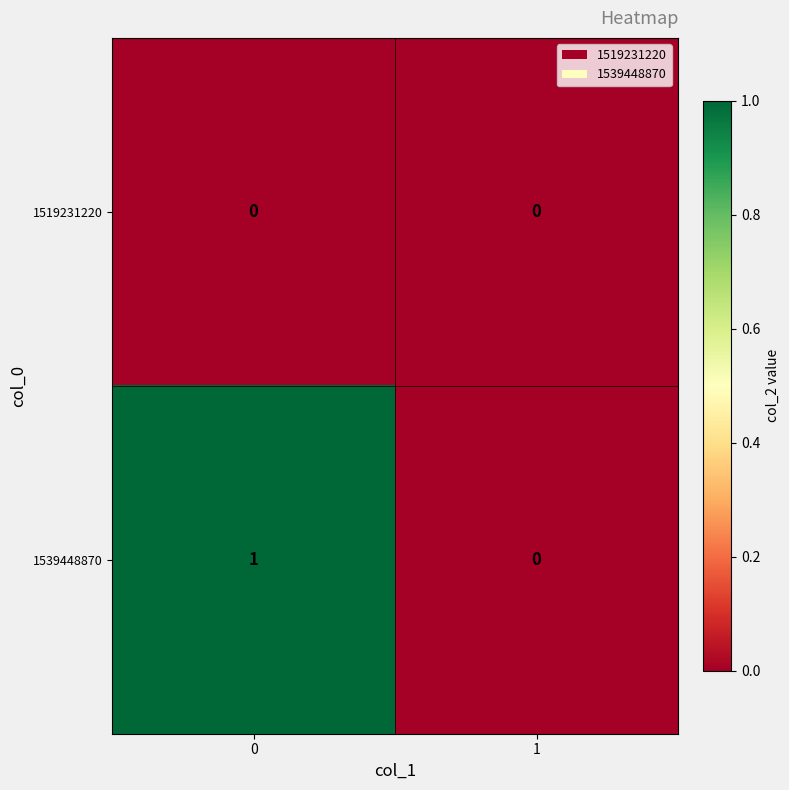

List the series in order of their peak value, lowest first.

1519231220, 1539448870